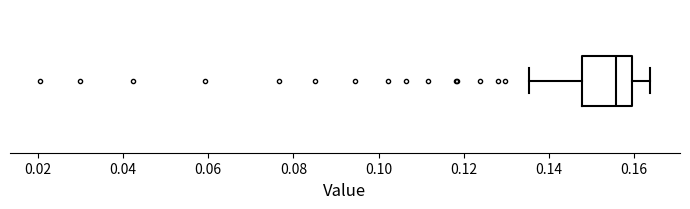

Read this box plot against the x-axis: the position of the median line, the range covered by the box, and the ends of both whiskers. The values are not printed on the chart, so give them approximately, as read against the axis.

median 0.156, box 0.148 to 0.160, whiskers 0.136 to 0.164